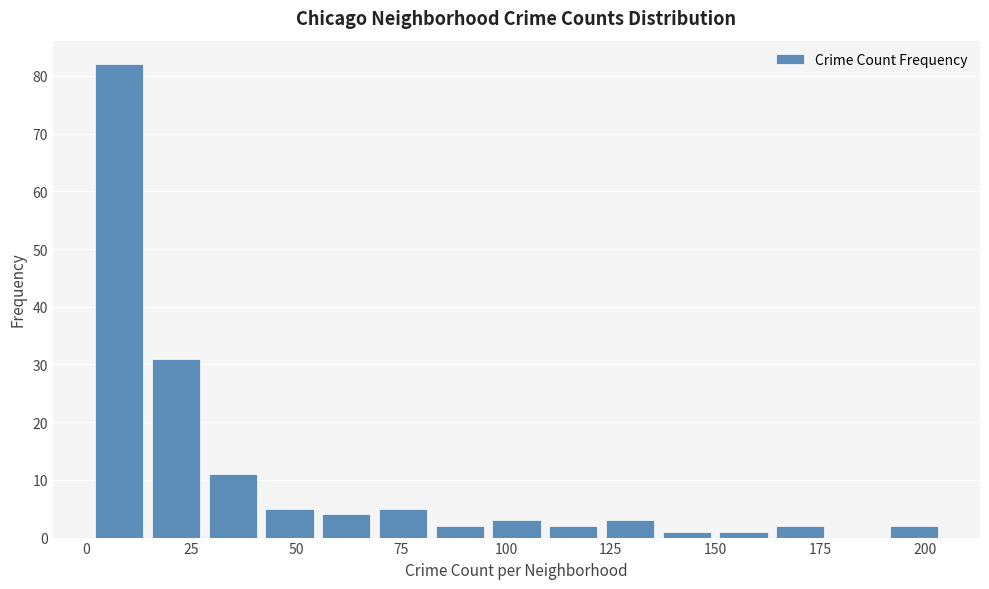

Read against the x-axis, roughly where is the centre of the tallest bar?

10